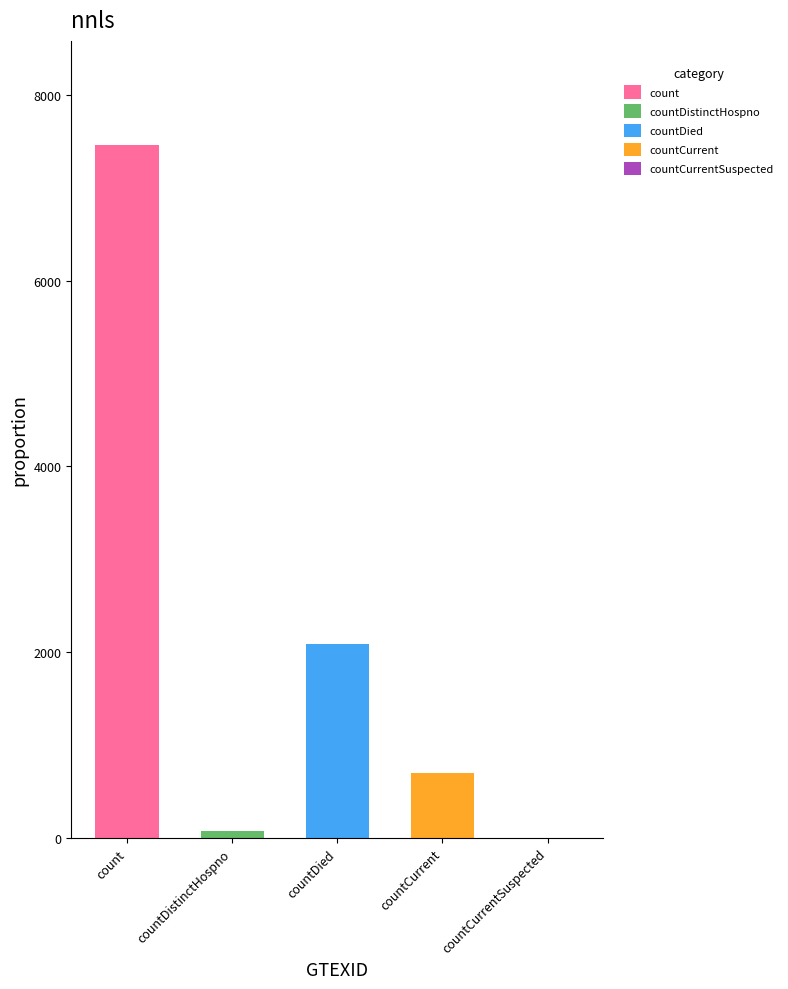

How many series are shown in this chart?

1